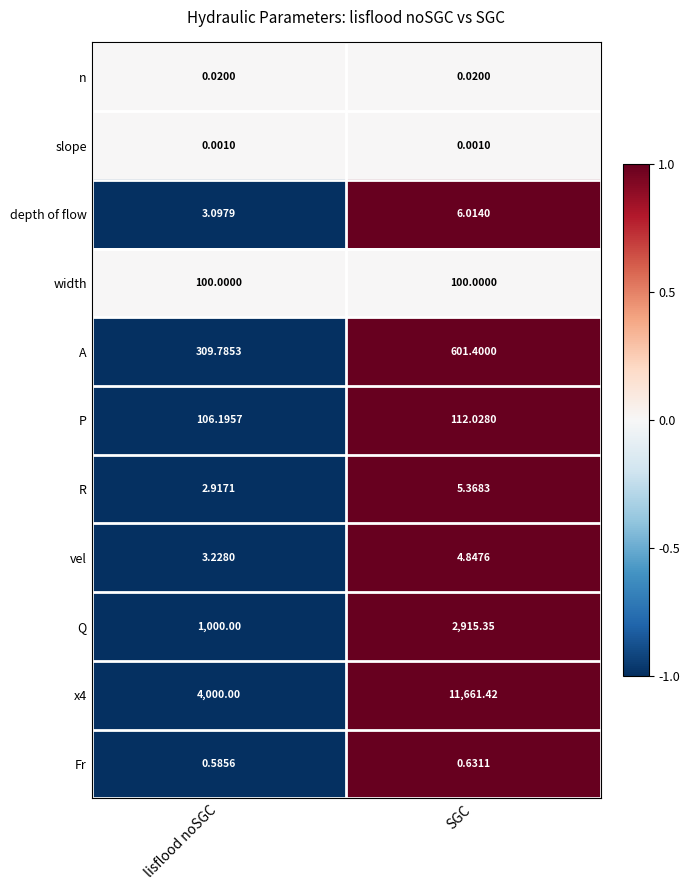

Where does the x4 series first go above 11661?

SGC